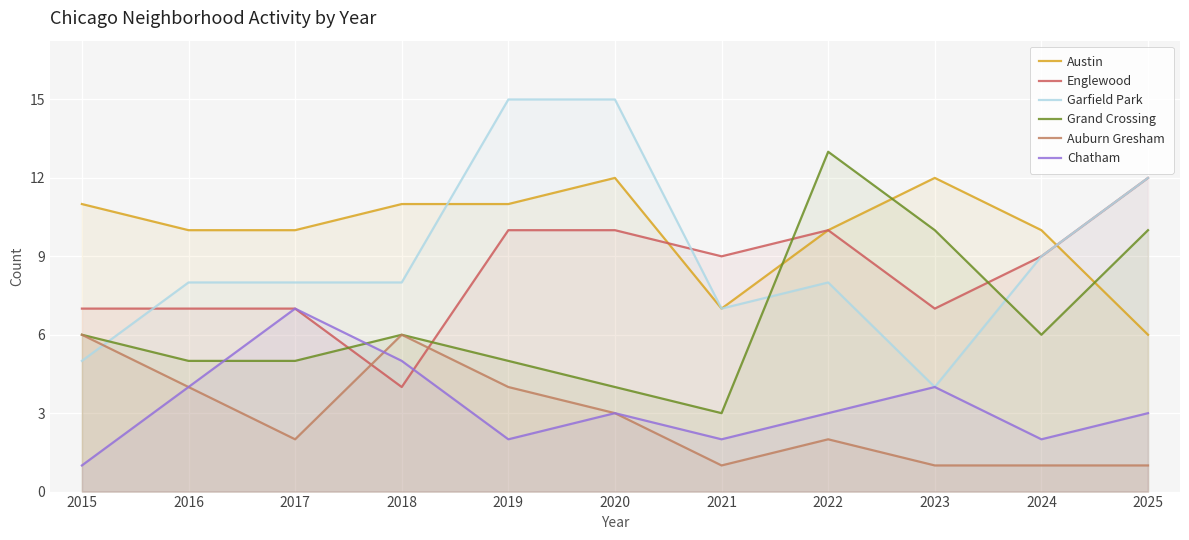

True or false: Austin has a value of 16 at 2015.

False